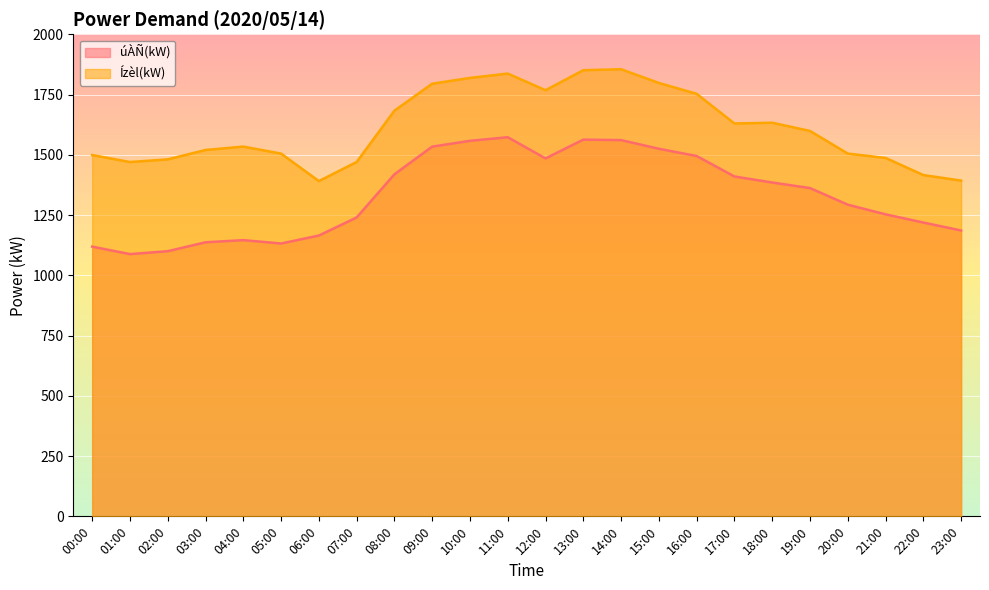

True or false: Ízèl(kW) has more than 0 points higher than both neighbors.

True